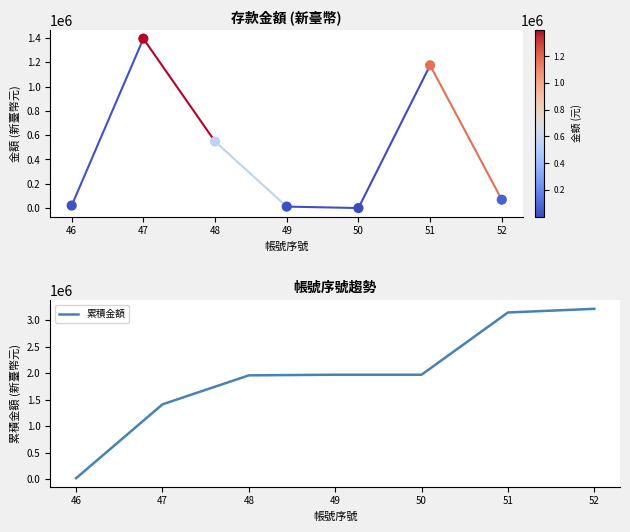

At which category is the sum across all series the highest?

51